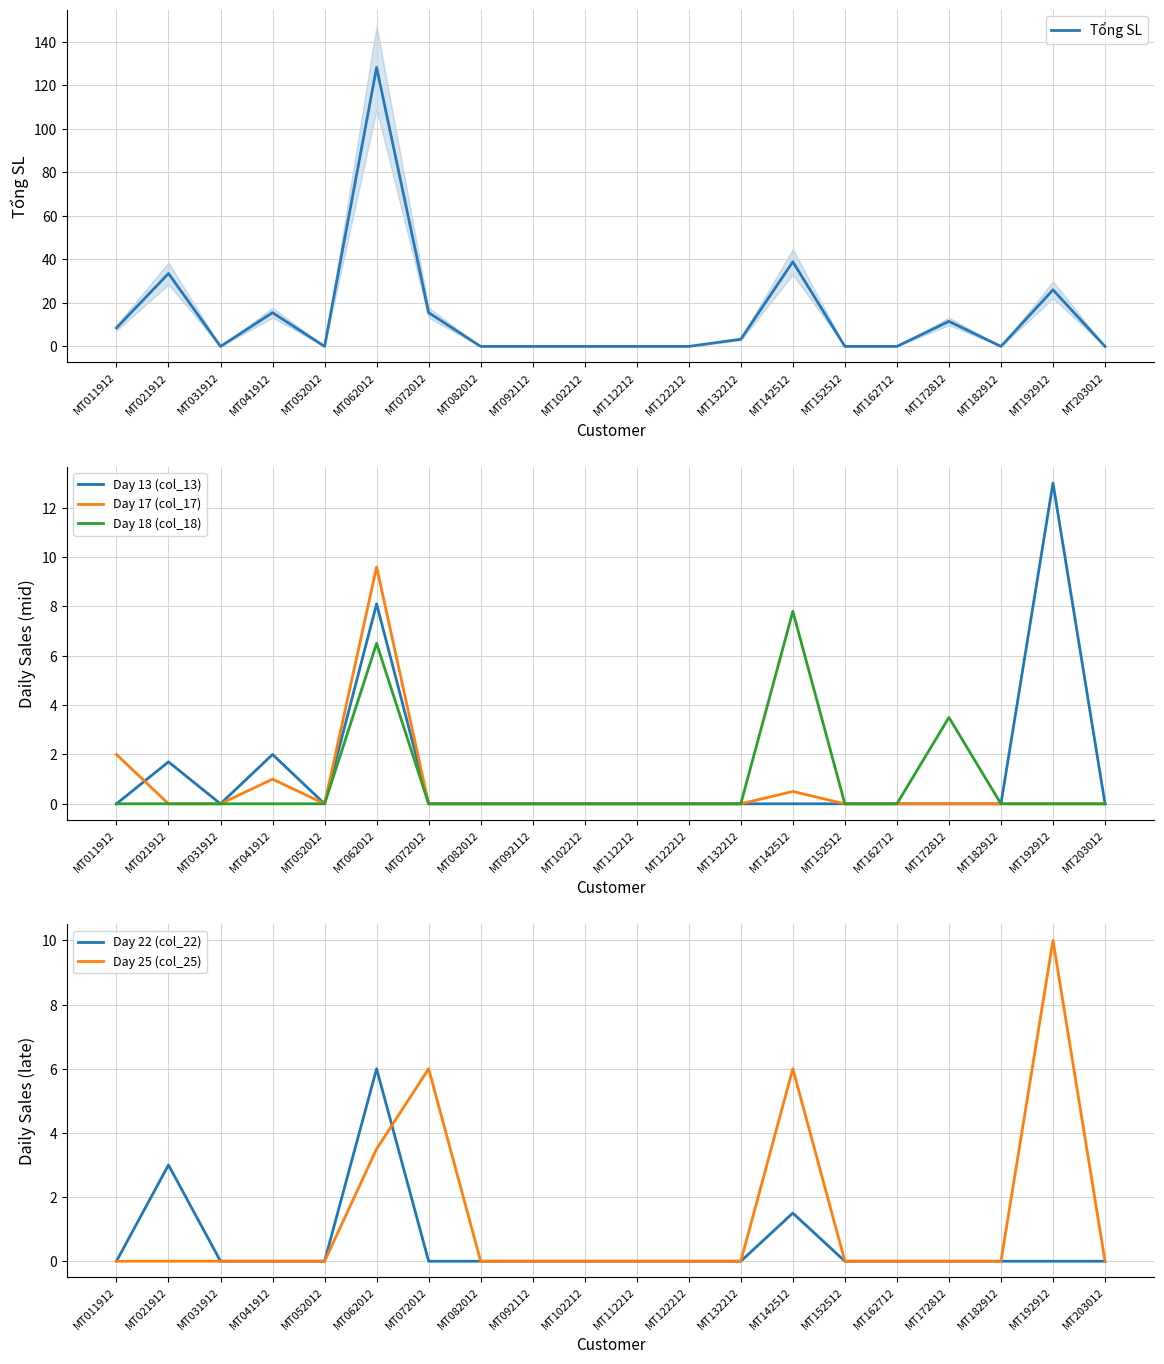

What are all the series names shown in the legend?

Tổng SL, Day 13 (col_13), Day 17 (col_17), Day 18 (col_18), Day 22 (col_22), Day 25 (col_25)